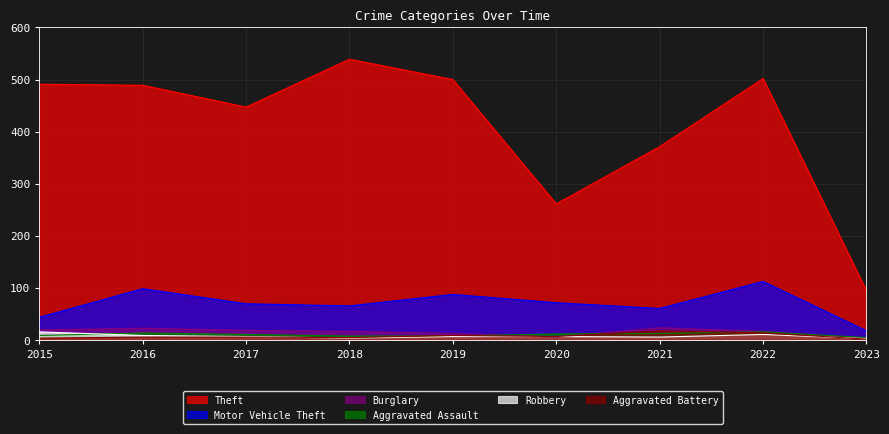

What value does the Motor Vehicle Theft series have at 2023?

17